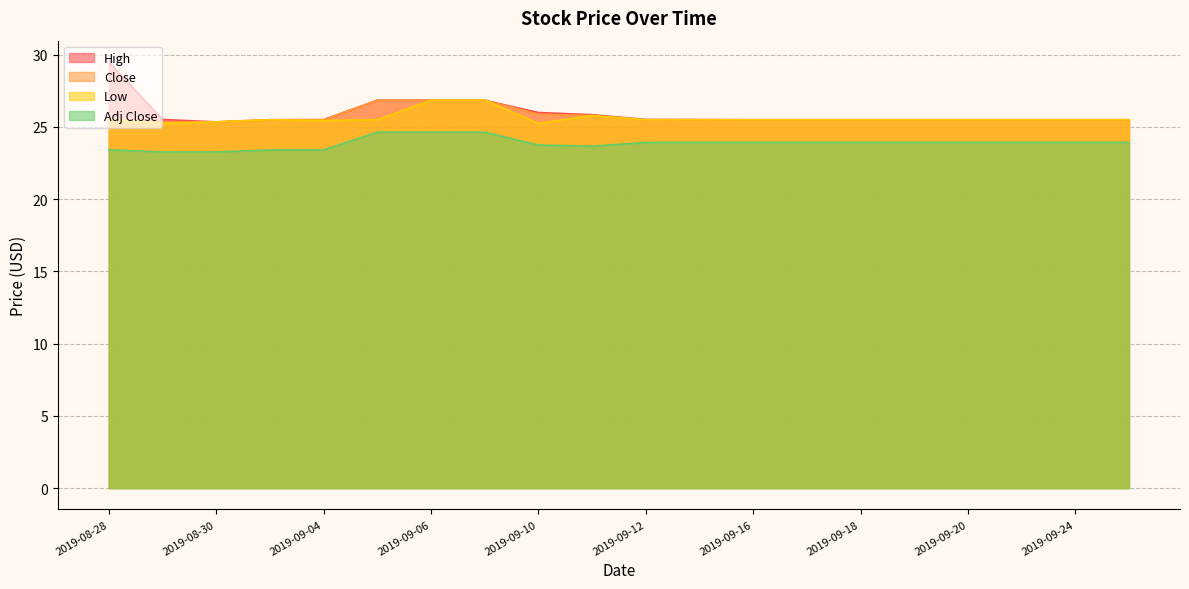

True or false: Low has more than 1 interior local peaks.

True